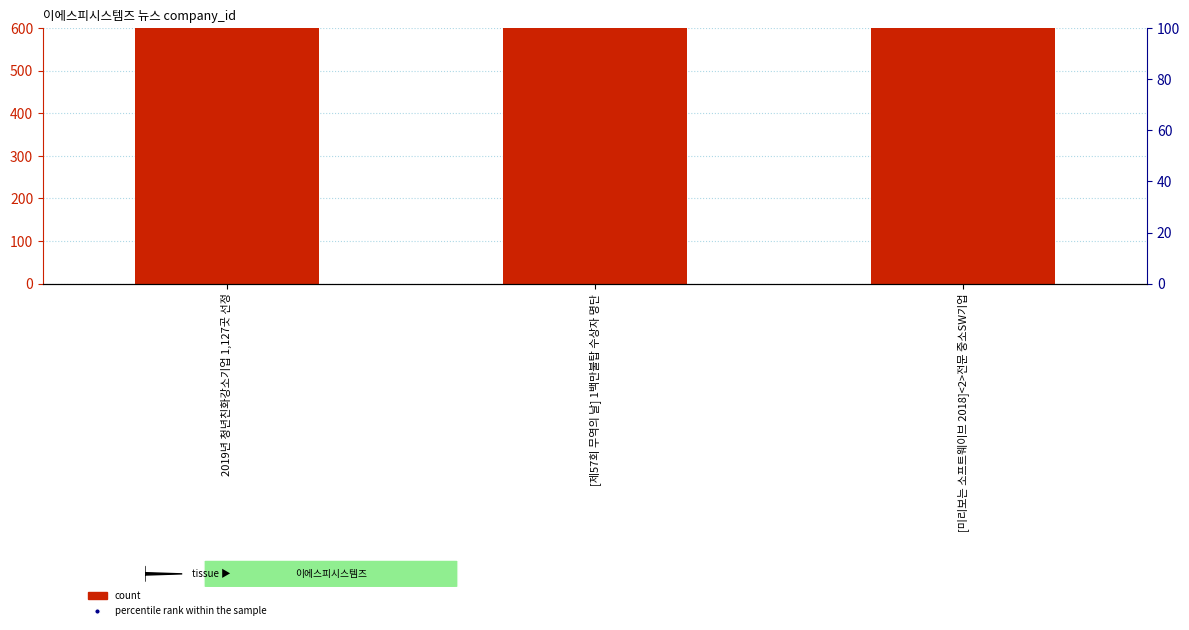

At which category is the sum across all series the highest?

2019년 청년친화강소기업 1,127곳 선정